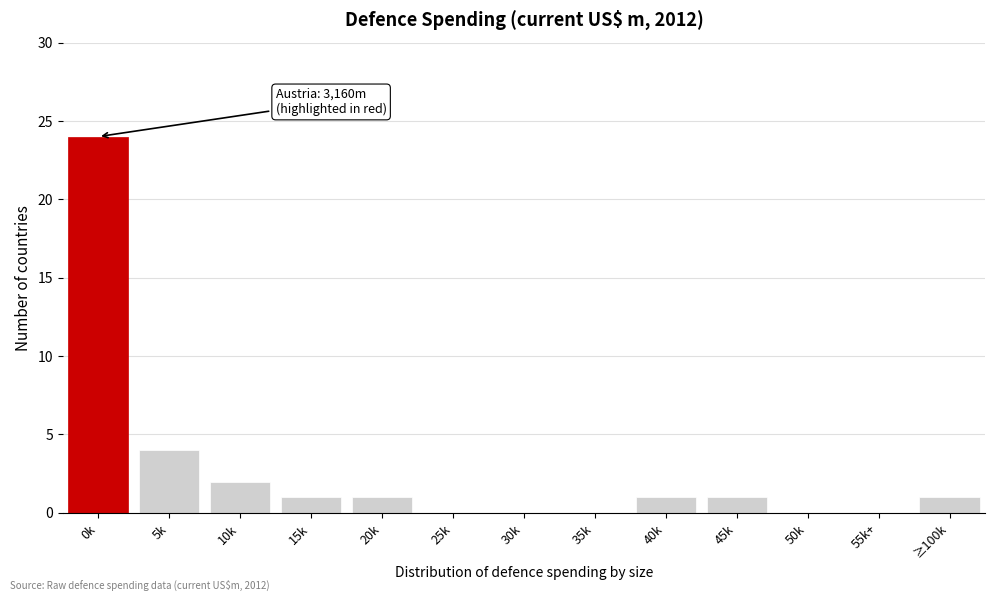

Reading right to left, what are all the values shown in this chart?

≥100k=1	55k+=0	50k=0	45k=1	40k=1	35k=0	30k=0	25k=0	20k=1	15k=1	10k=2	5k=4	0k=24